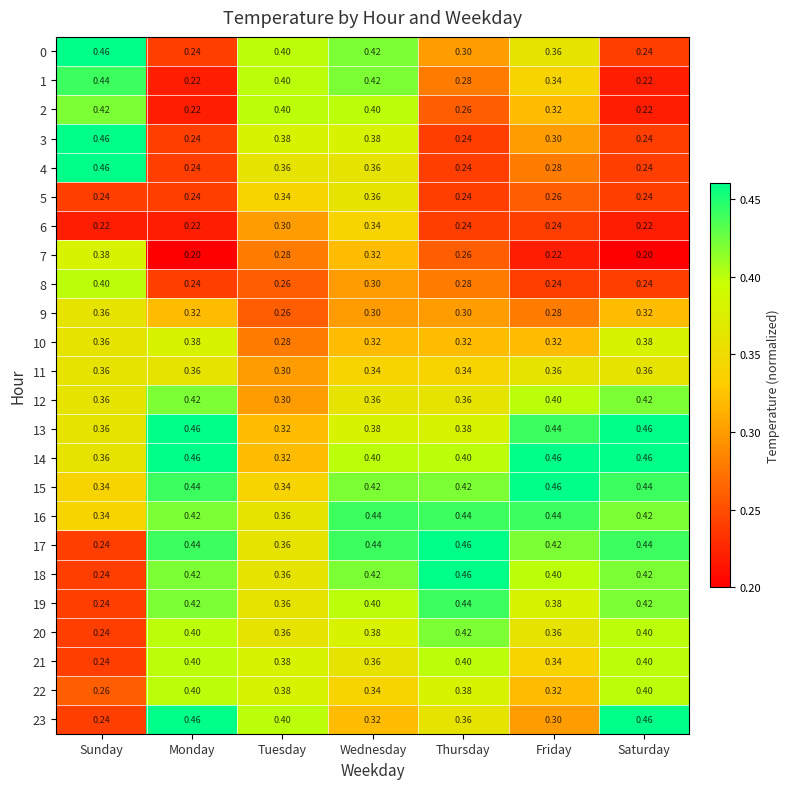

Where is 10 nearest to the value 0?

Tuesday